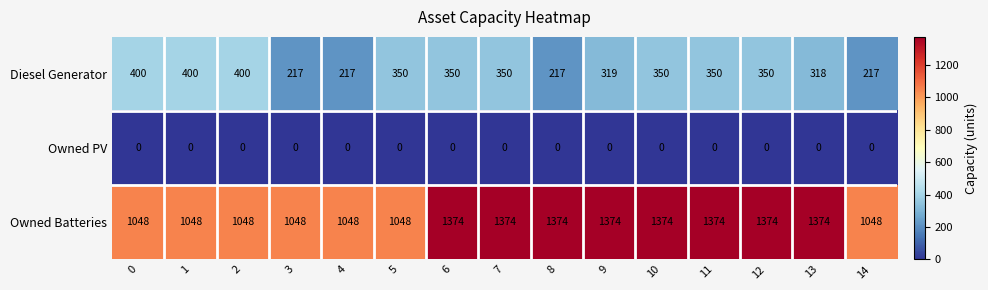

How many series are shown in this chart?

3